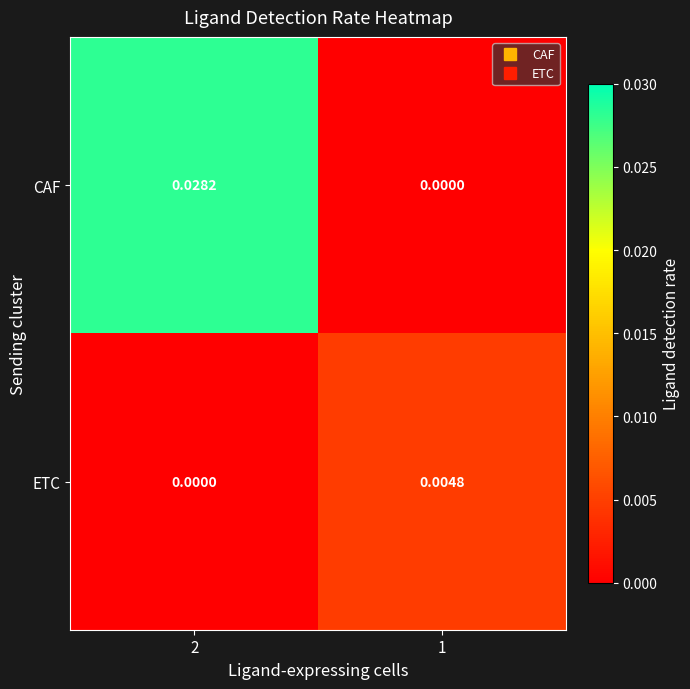

Which series changed the most between 2 and 1?

CAF